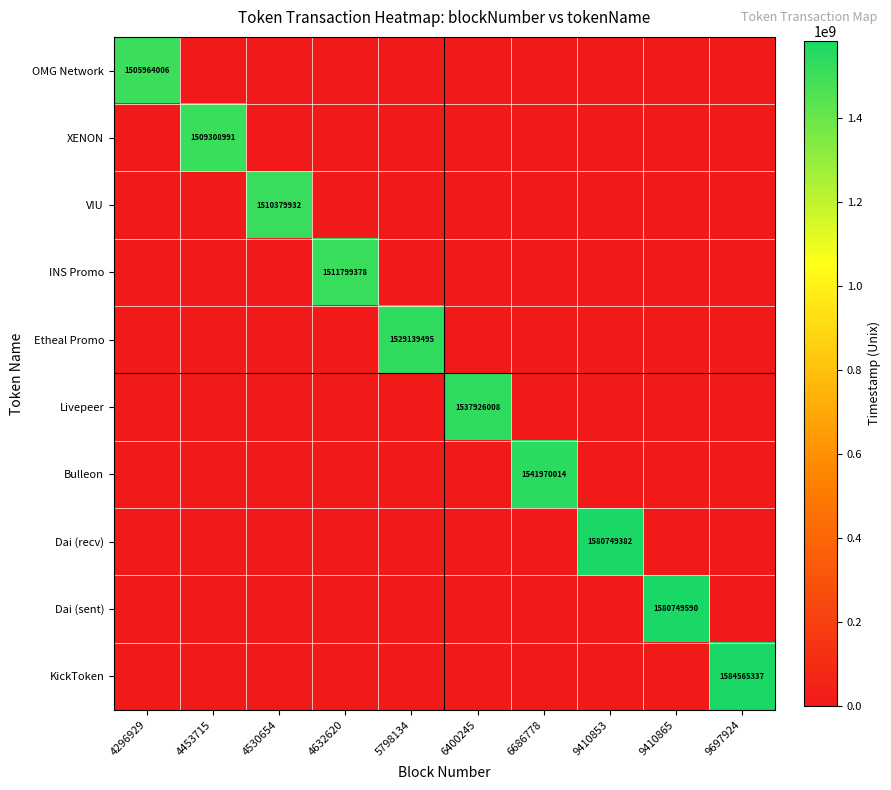

Rank the series at 4296929 from lowest to highest value.

XENON, VIU, INS Promo, Etheal Promo, Livepeer, Bulleon, Dai (recv), Dai (sent), KickToken, OMG Network